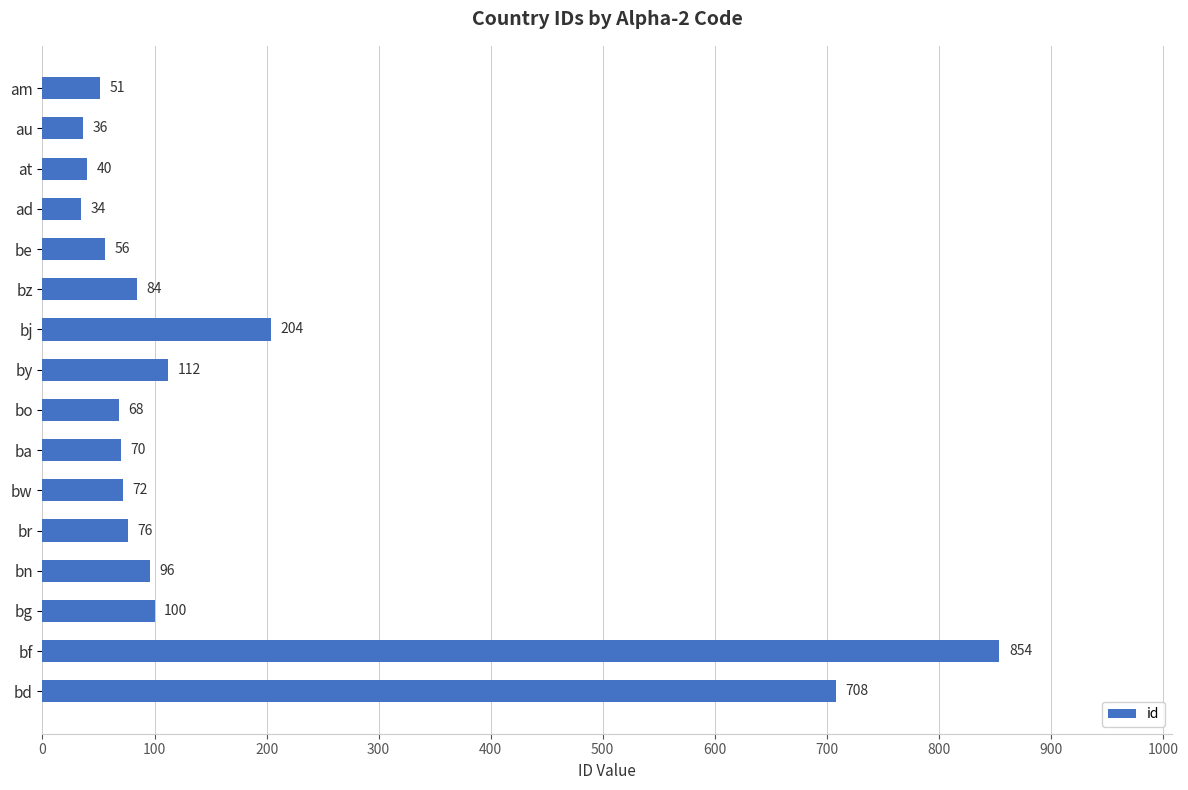

What is the value of the 9th bar from the top?

68